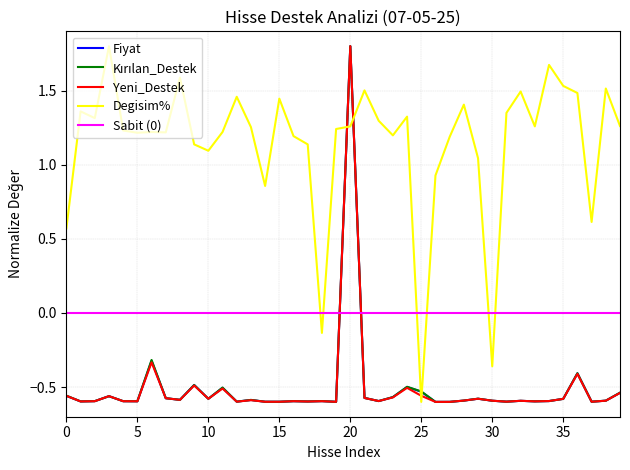

True or false: Sabit (0) and Fiyat intersect in this chart.

True